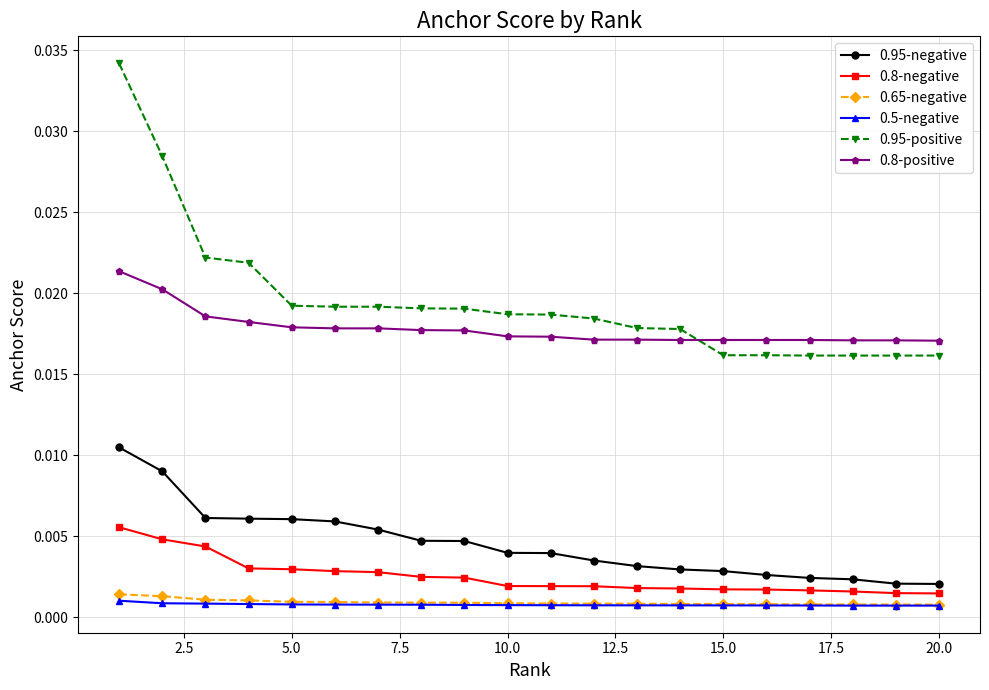

Which series has the widest spread of values?

0.95-positive